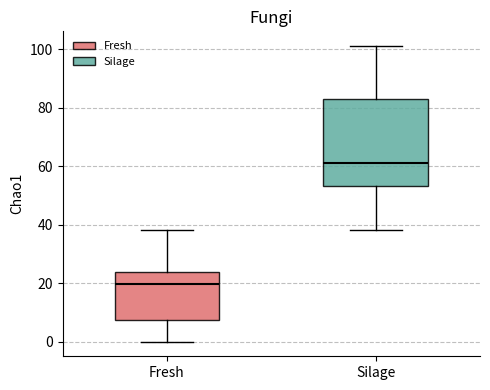

Which box's median line is the highest?

Silage